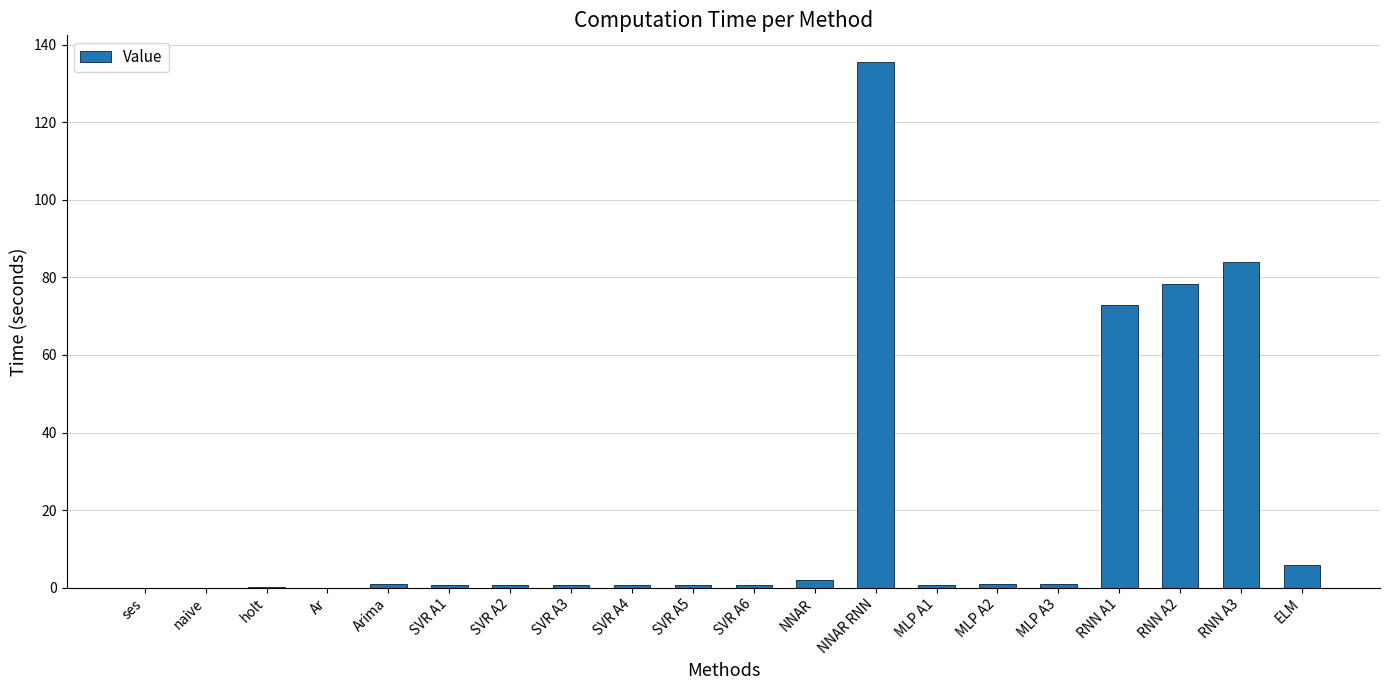

At which category does the chart reach its peak across all series?

NNAR RNN